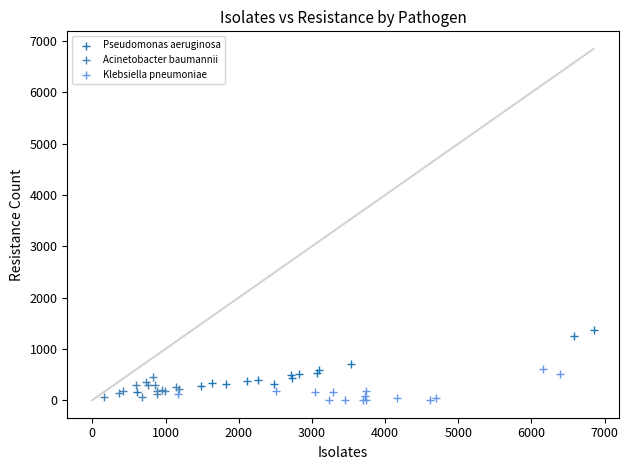

Which series contains the highest Y value?

Pseudomonas aeruginosa